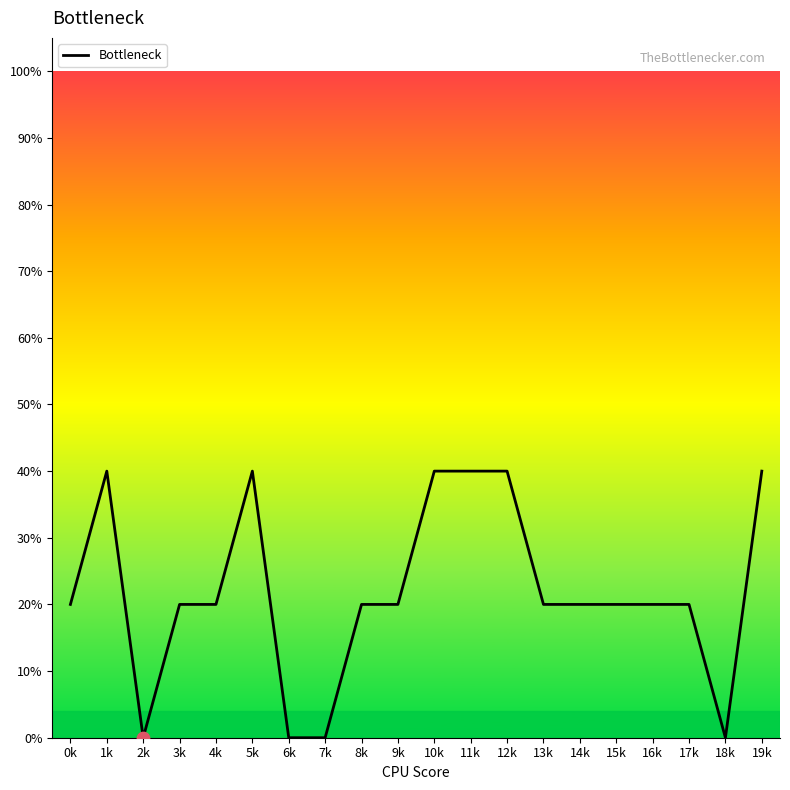

Which has a higher value, 7k or 0k?

0k